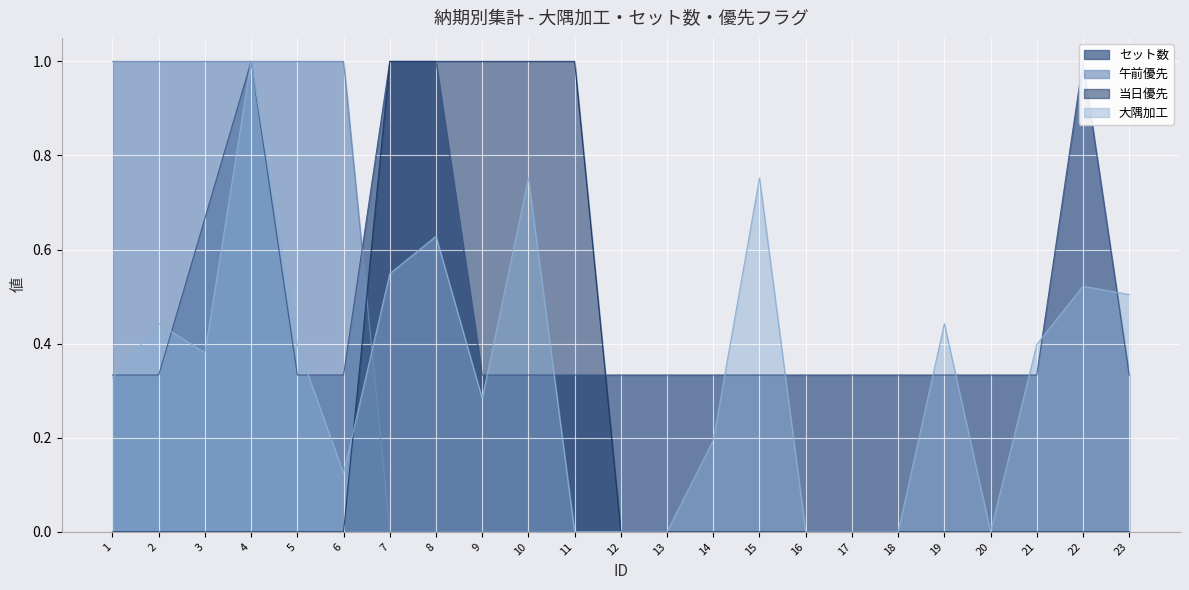

How many times do 午前優先 and 当日優先 cross each other?

1